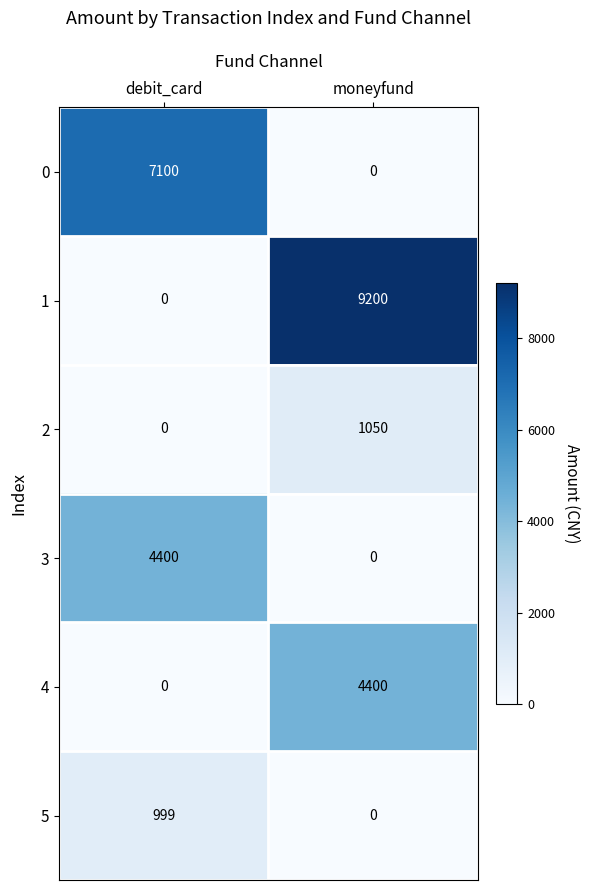

At which label does 4 reach its peak?

moneyfund